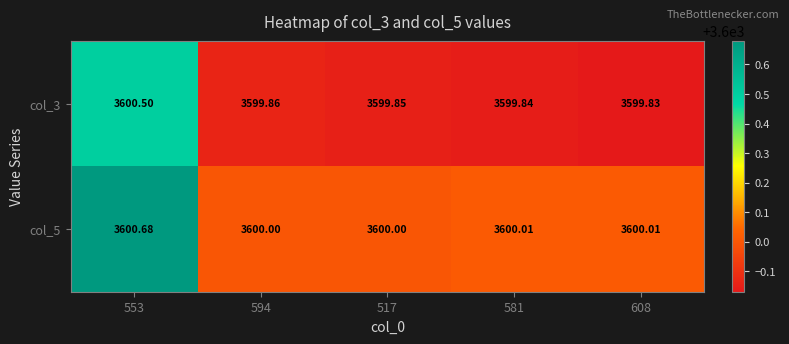

What is the greatest value displayed?

3600.7